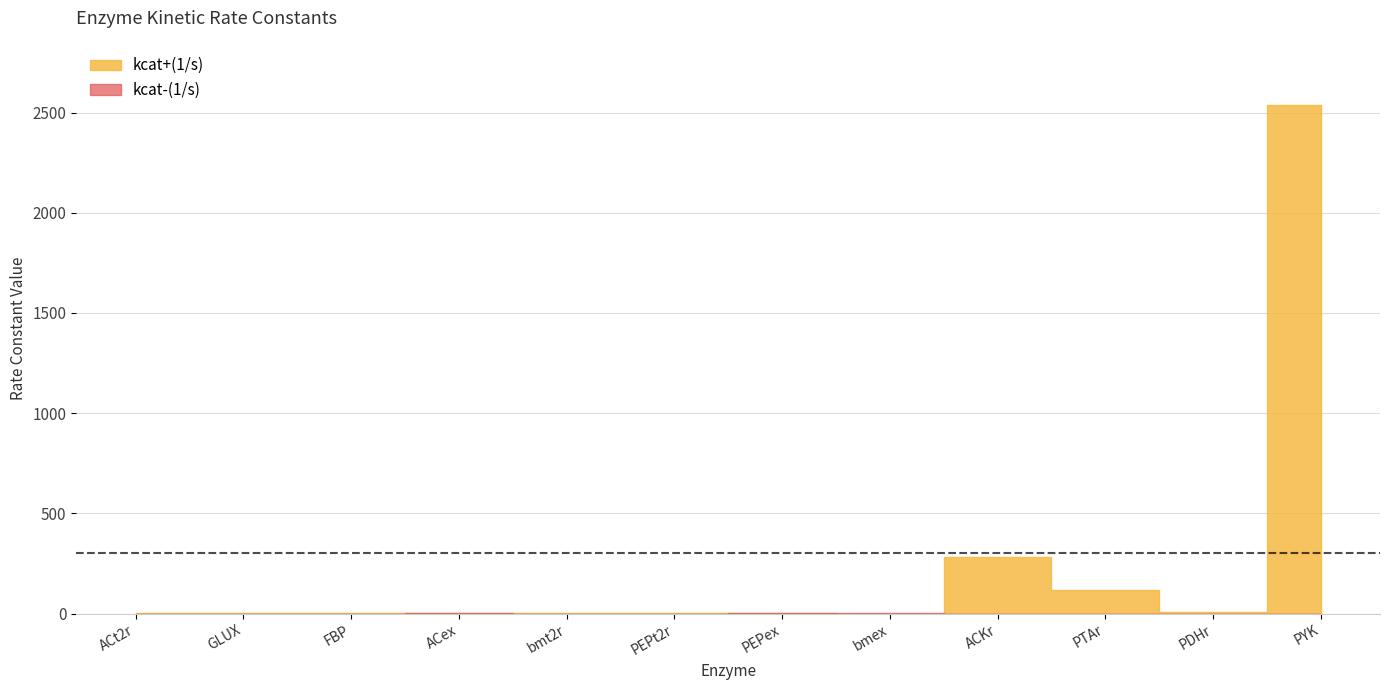

Which series has the widest spread of values?

kcat+(1/s)